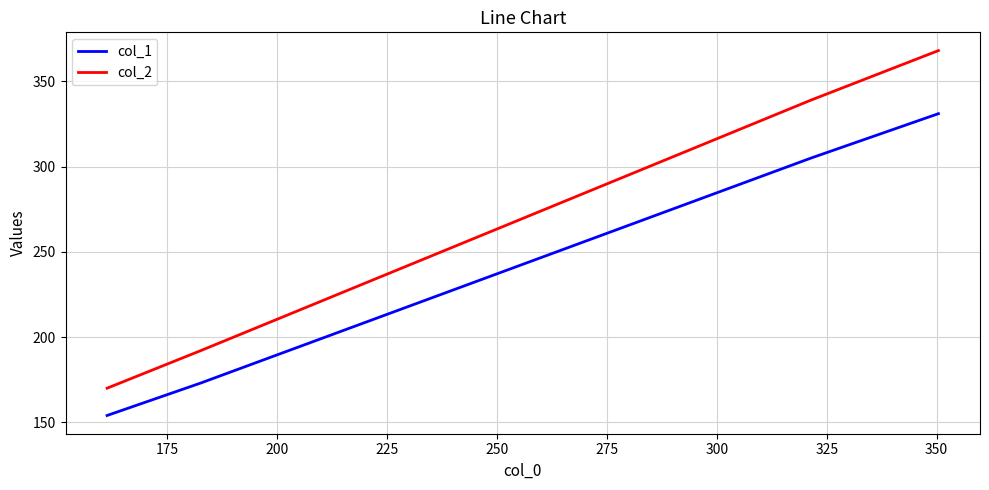

True or false: col_1 and col_2 cross at least once.

False